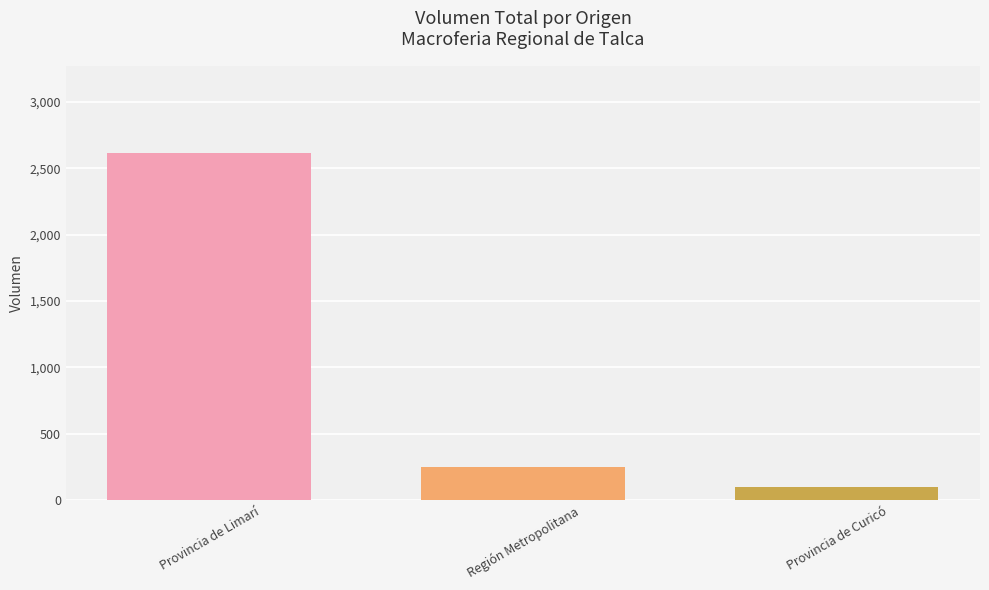

Where is the data nearest to the value 1360?

Región Metropolitana